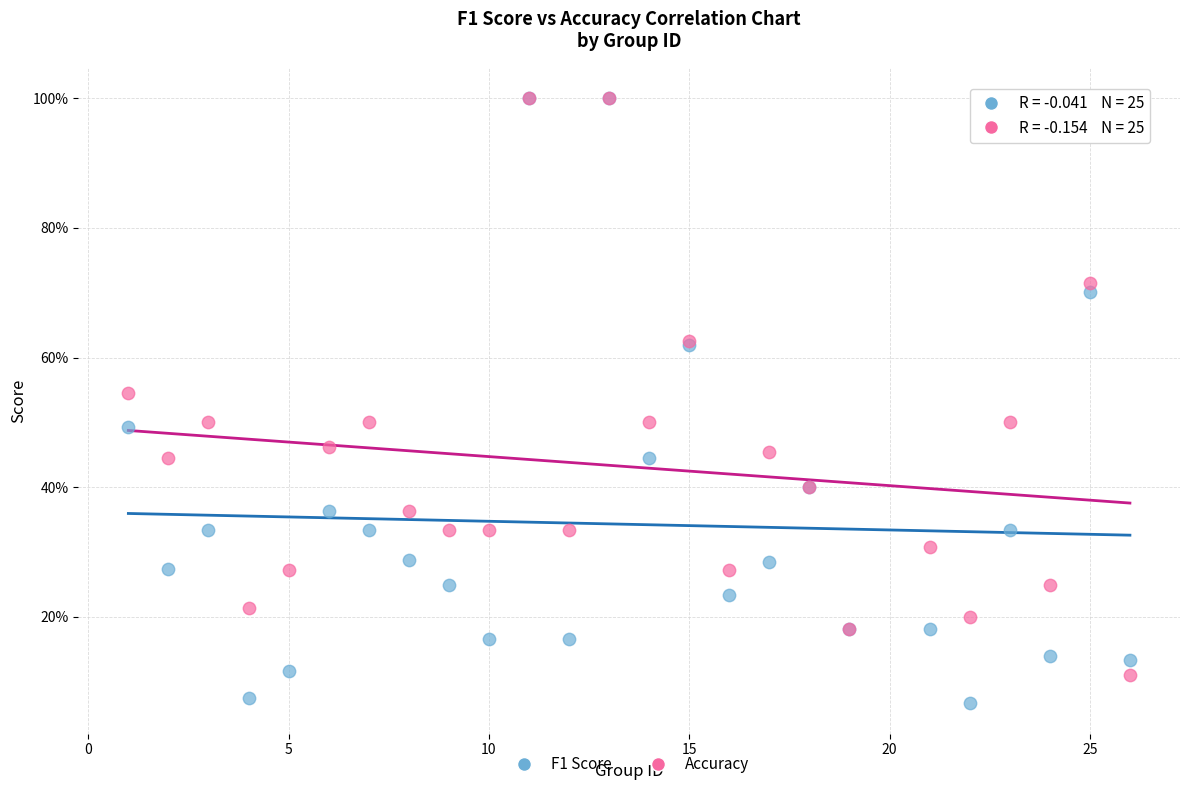

Which series reaches the minimum Y coordinate?

F1 Score